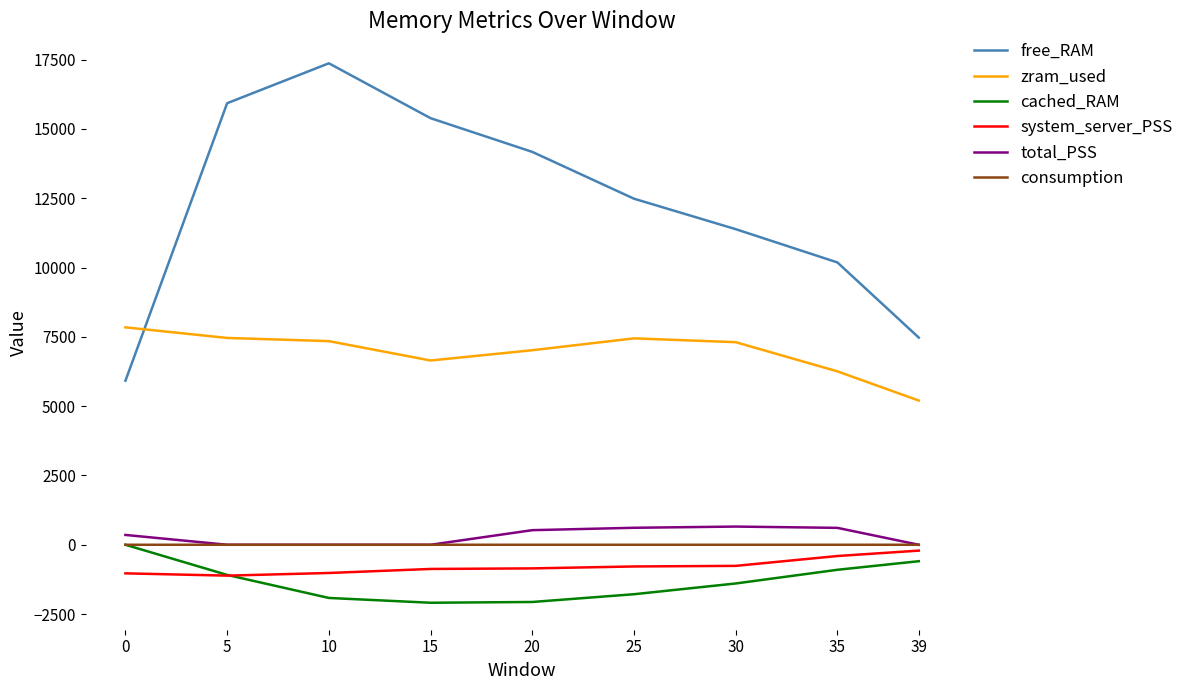

Is the value of total_PSS at 30 greater than the value of cached_RAM at 10?

Yes